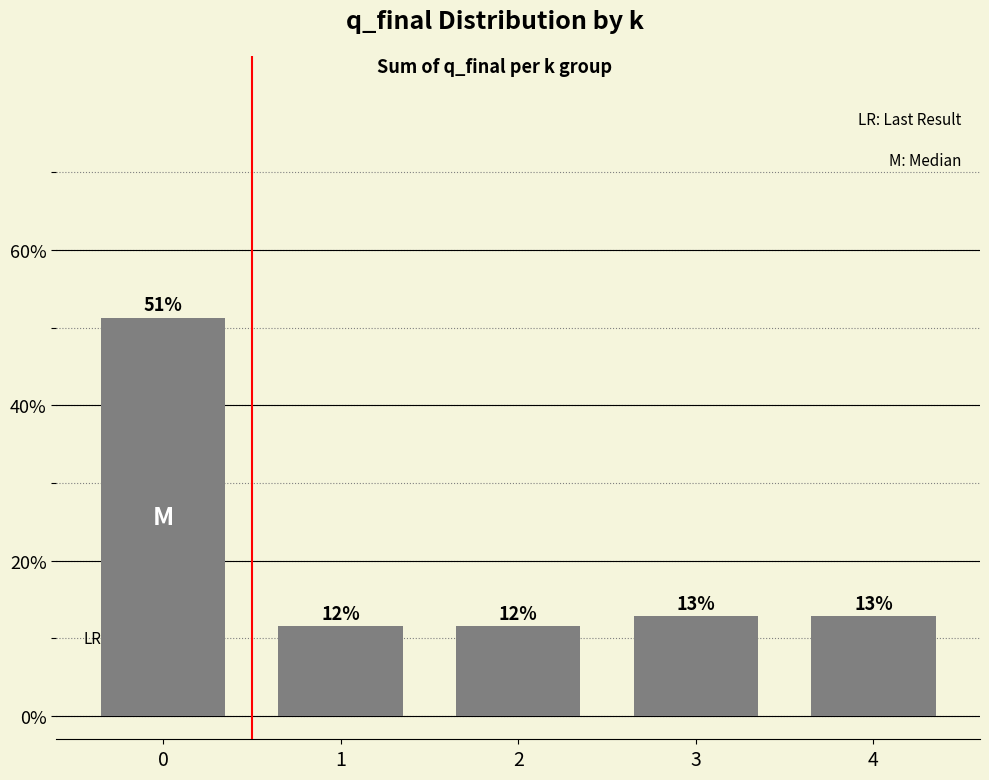

Are the bars horizontal?

No